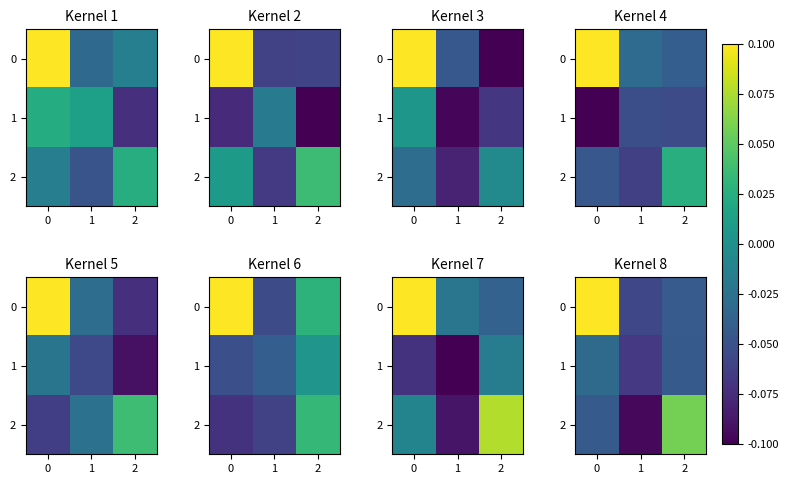

At how many categories does at least one series exceed 0?

2